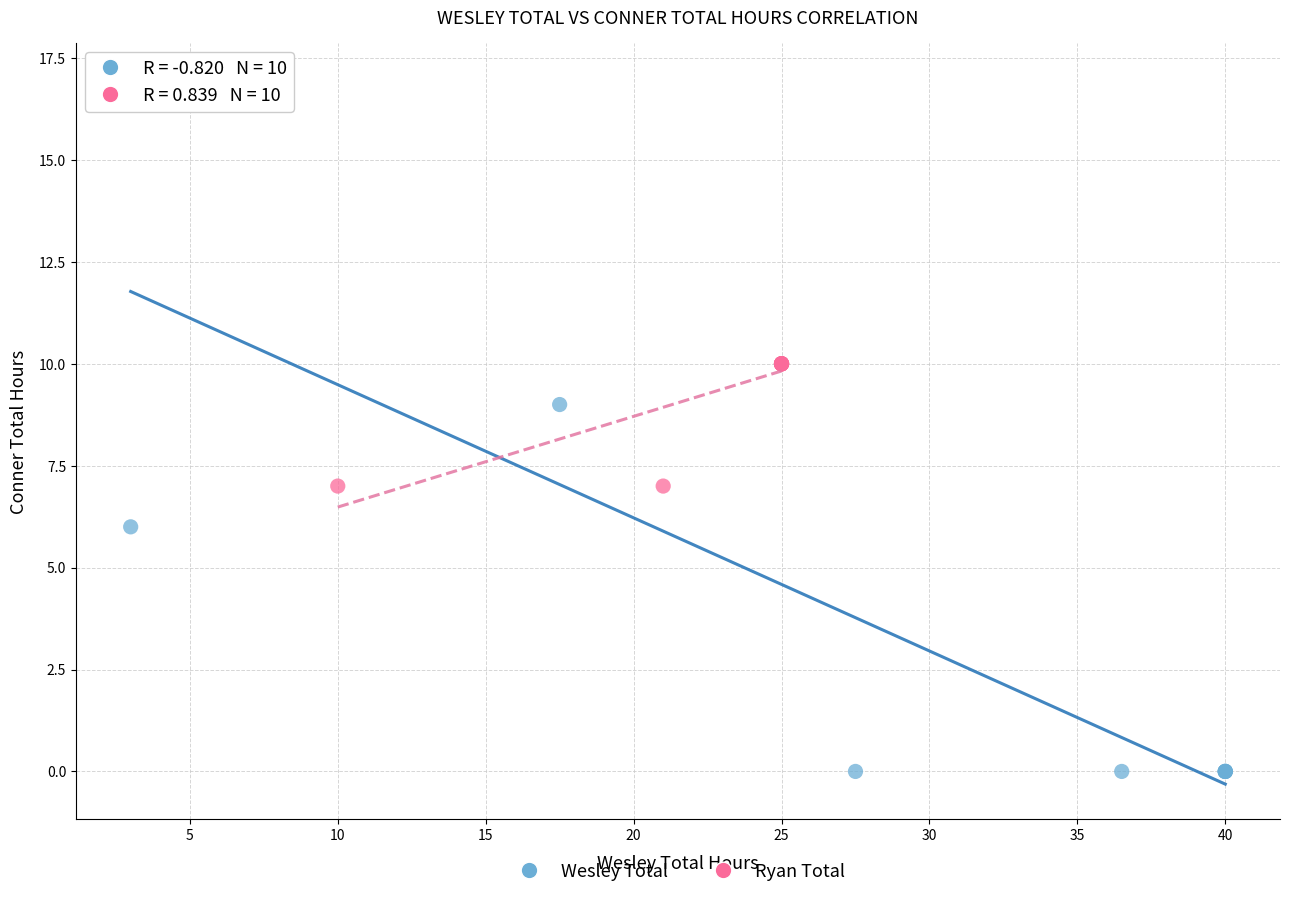

Which series has the widest spread of Y values?

Wesley Total